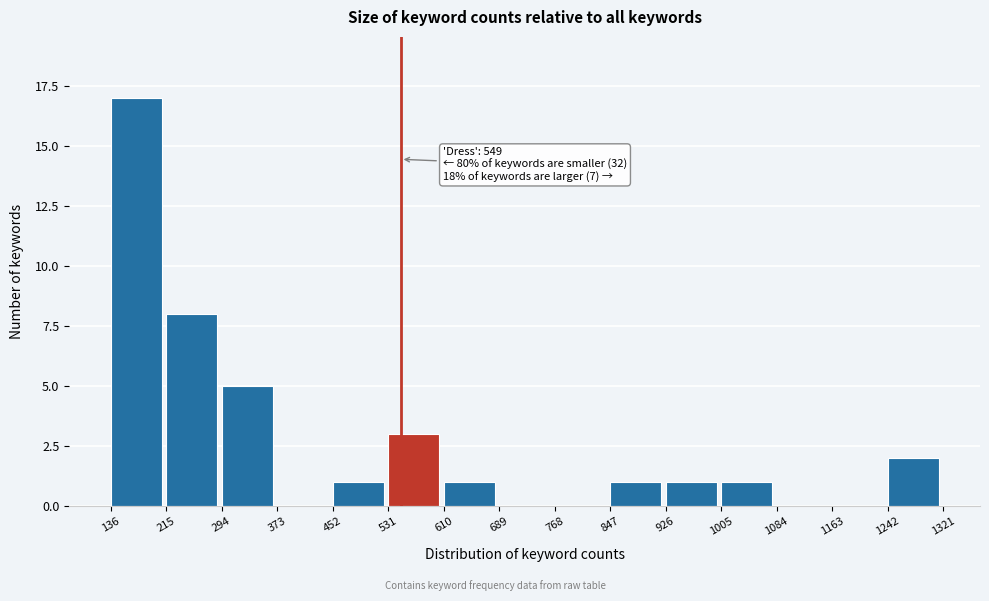

Which range on the x-axis has the tallest bar?

136 to 215